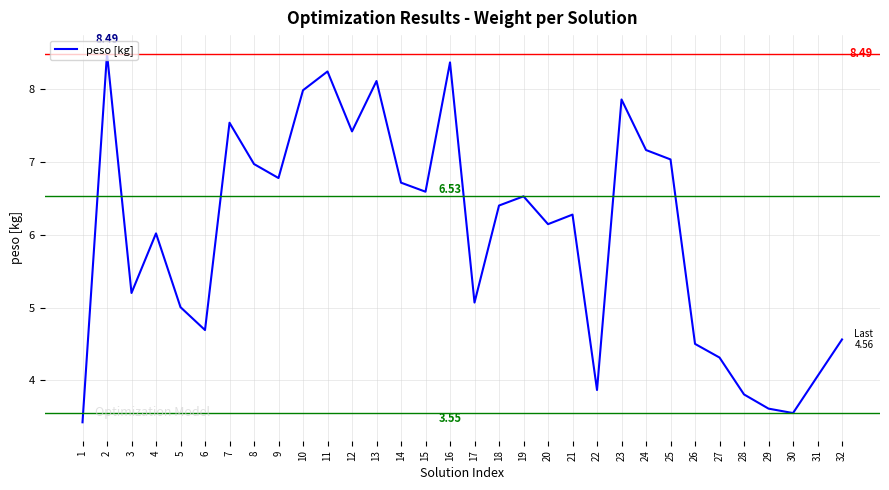

Rank the categories by value from highest to lowest.

2, 16, 11, 13, 10, 23, 7, 12, 24, 25, 8, 9, 14, 15, 19, 18, 21, 20, 4, 3, 17, 5, 6, 32, 26, 27, 31, 22, 28, 29, 30, 1